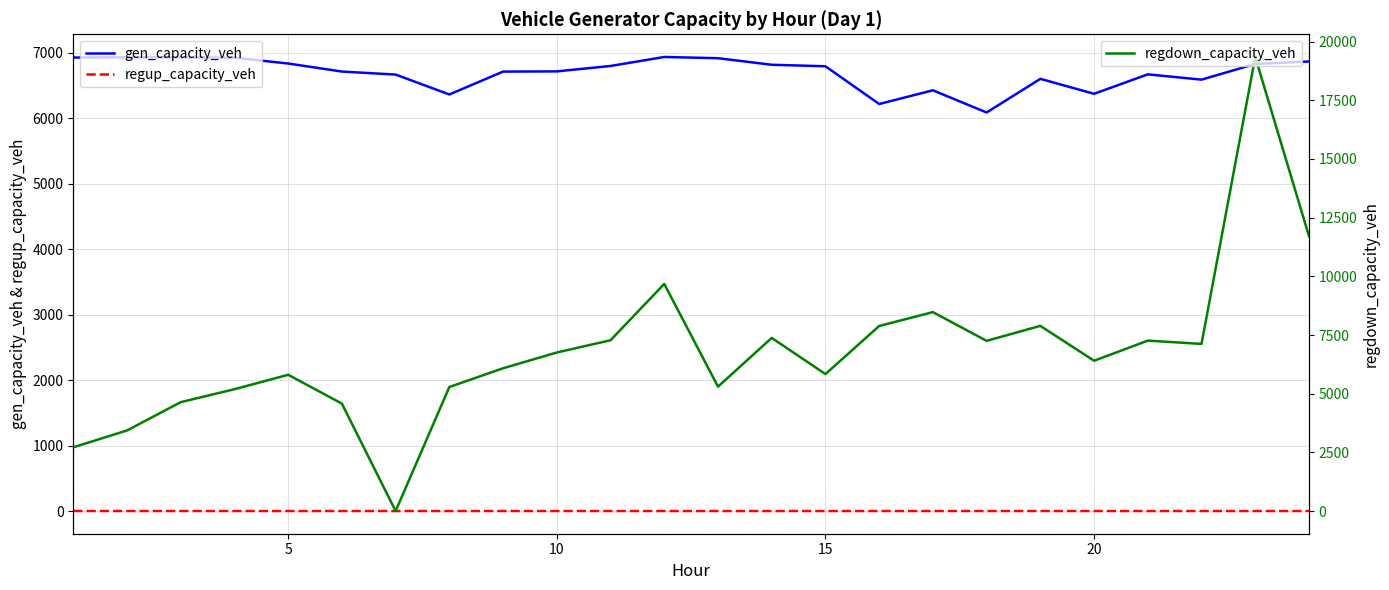

True or false: regup_capacity_veh and gen_capacity_veh intersect in this chart.

False